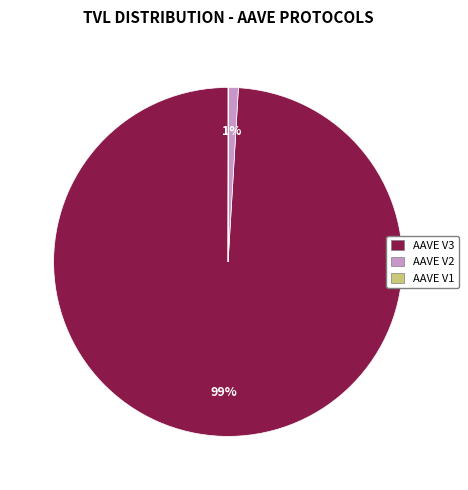

Between AAVE V3 and AAVE V2, which is larger?

AAVE V3